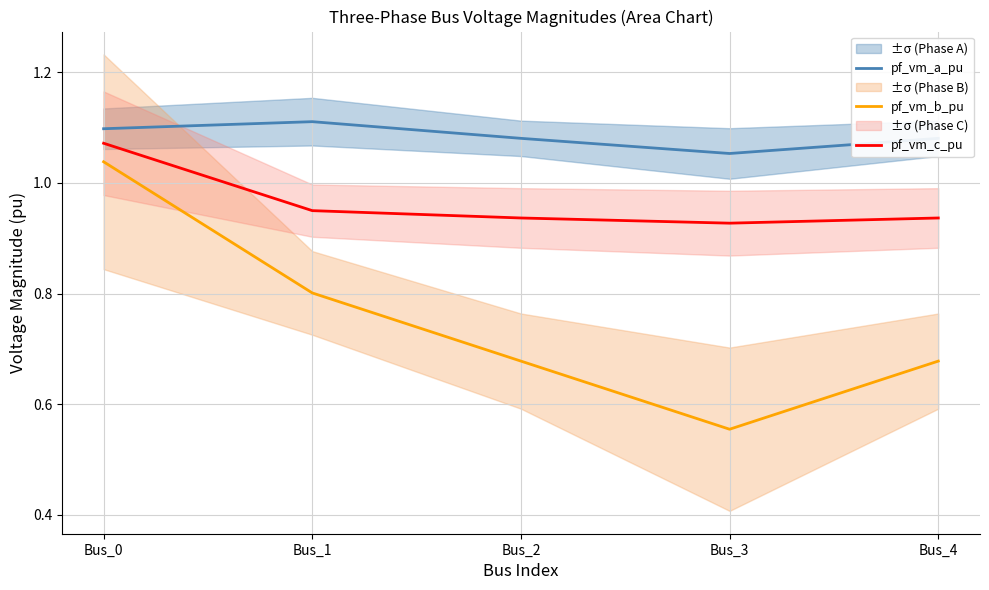

In pf_vm_b_pu, how many points are lower than both neighbors (excluding endpoints)?

1